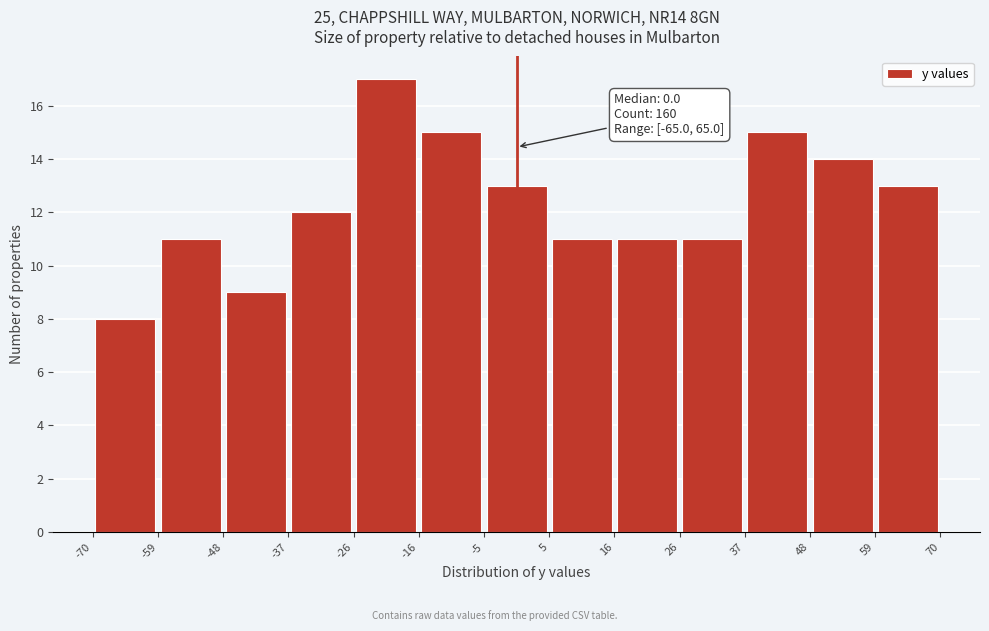

Which range on the x-axis has the tallest bar?

-26 to -16